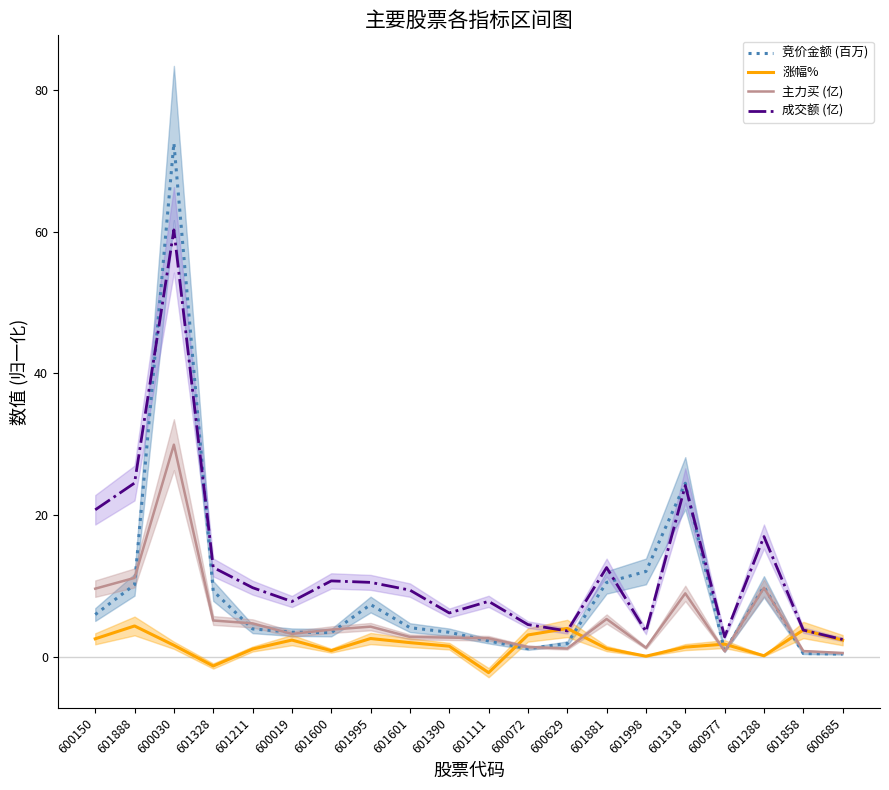

Count the number of data series in this chart.

4